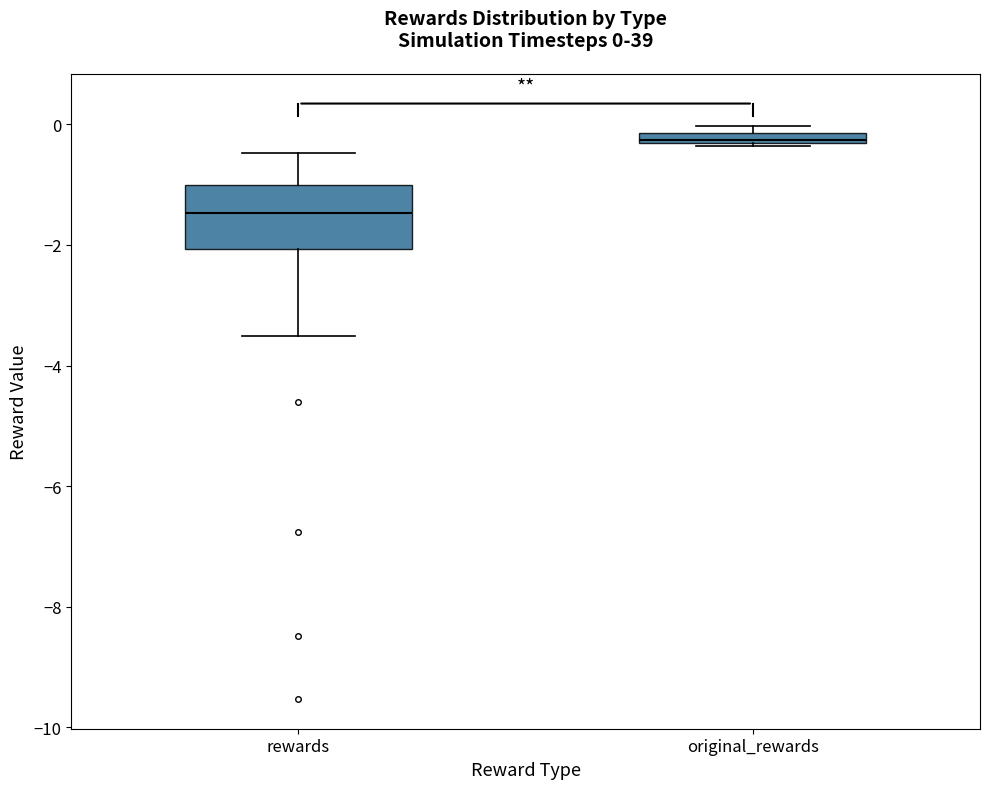

Which box has the highest median line?

original_rewards